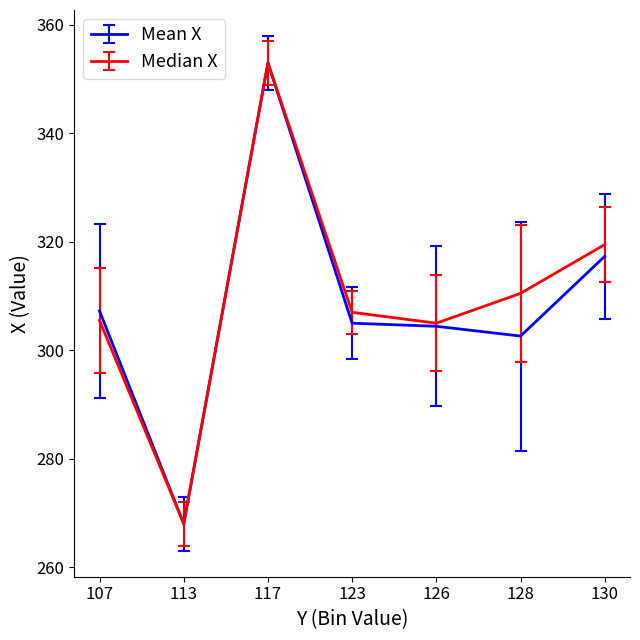

Rank the series at 130 from highest to lowest value.

Median X, Mean X